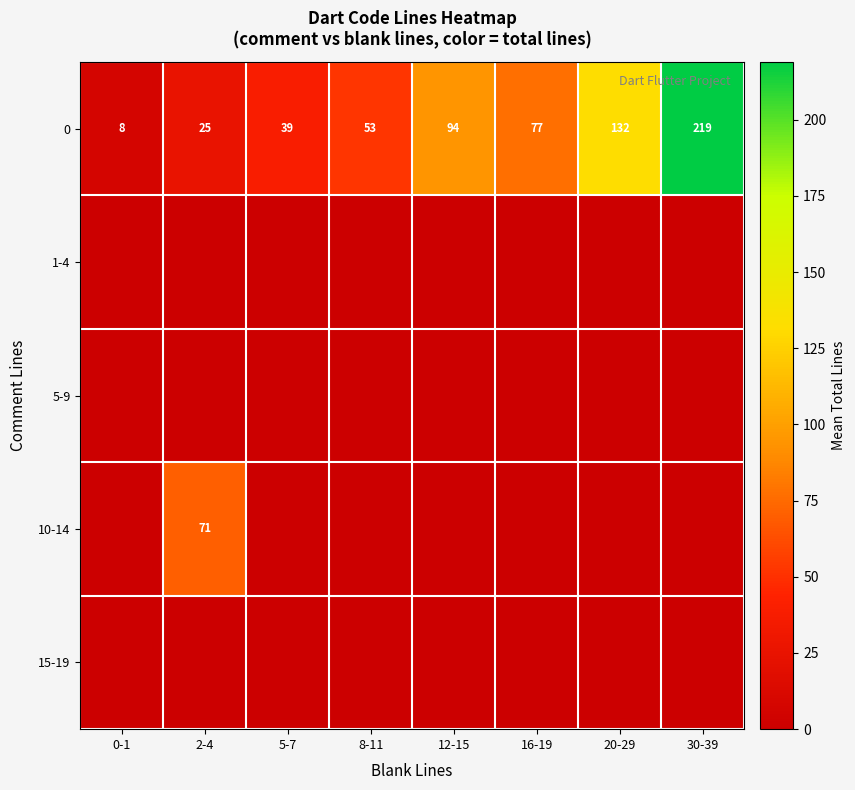

Is it true that 0 equals 188 at 20-29?

False